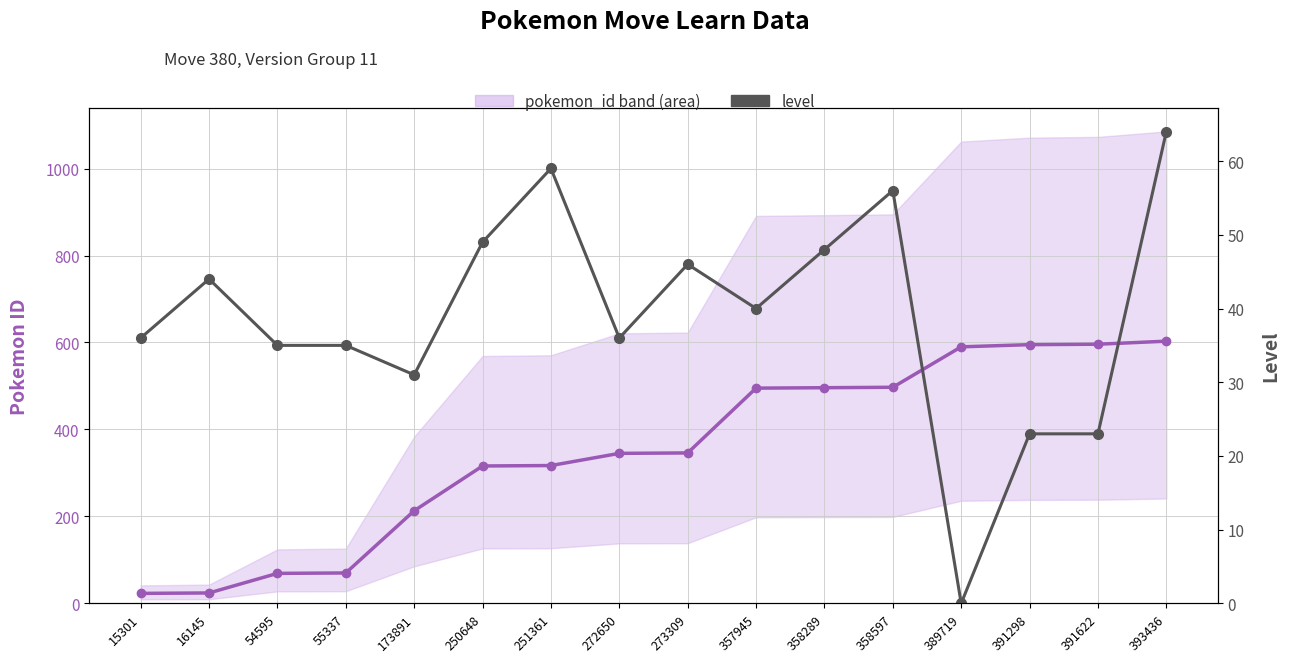

What is the difference between the maximum and minimum values in the pokemon_id (main) series?

580